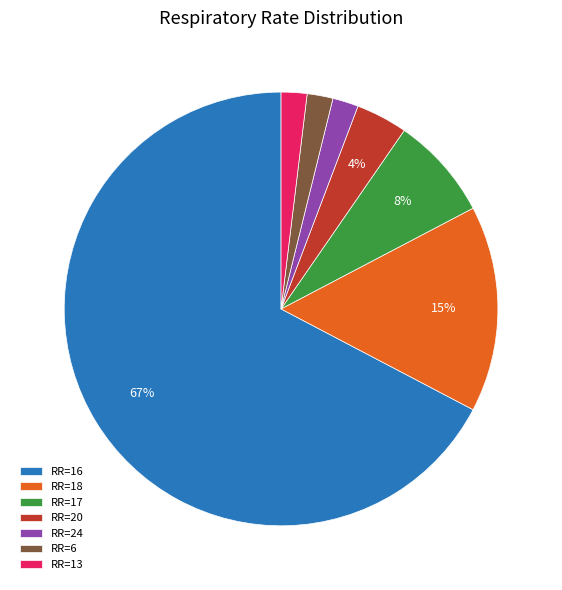

The RR=18 slice represents 27% of the pie. True or false?

False